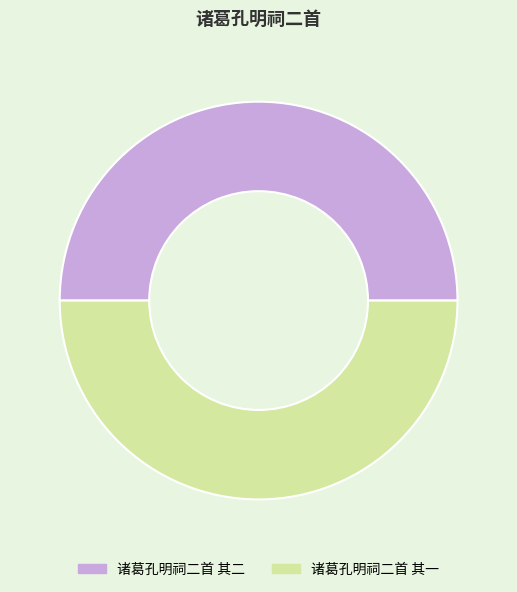

The 诸葛孔明祠二首 其二 slice represents 35% of the pie. True or false?

False